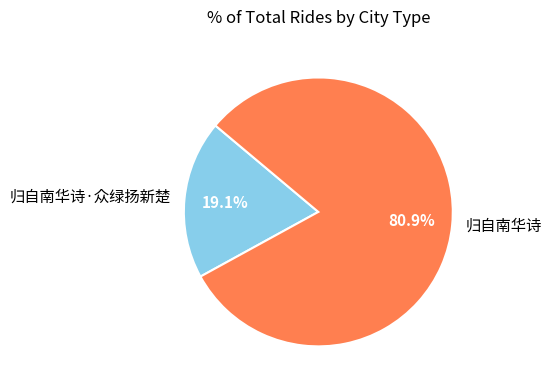

Combined, what portion of the pie is 归自南华诗 and 归自南华诗·众绿扬新楚?

100.0%